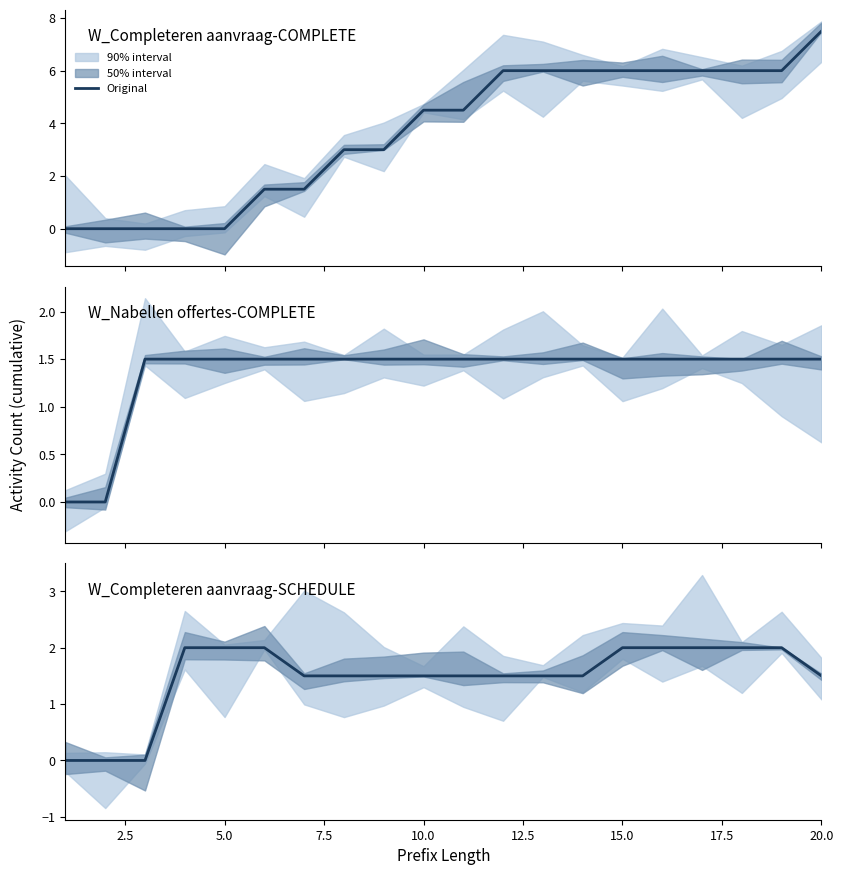

True or false: the data has more than 1 interior local peaks.

False